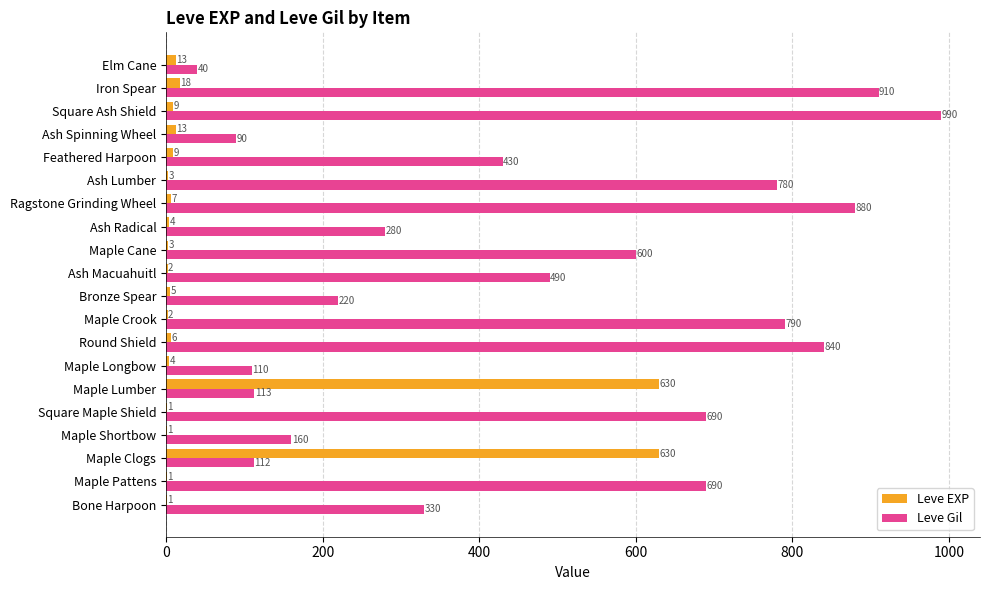

How many series are shown in this chart?

2